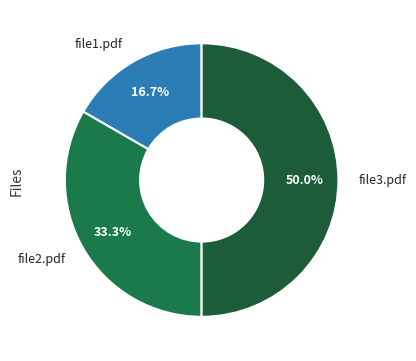

Which slice is the smallest?

file1.pdf